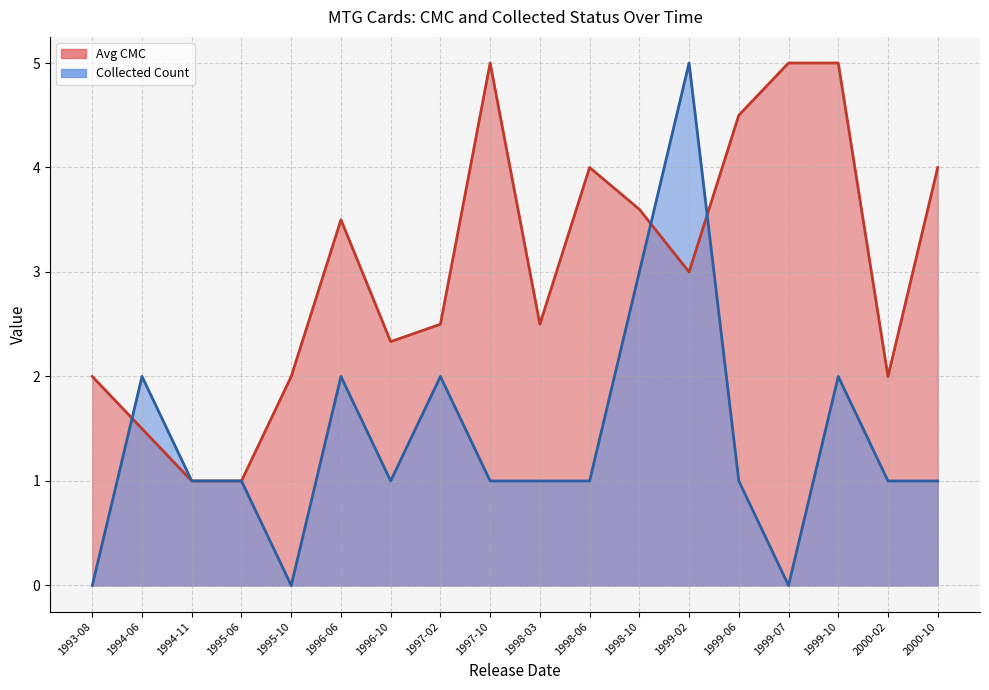

After their last crossing, which series has the higher values: collected or cmc?

cmc